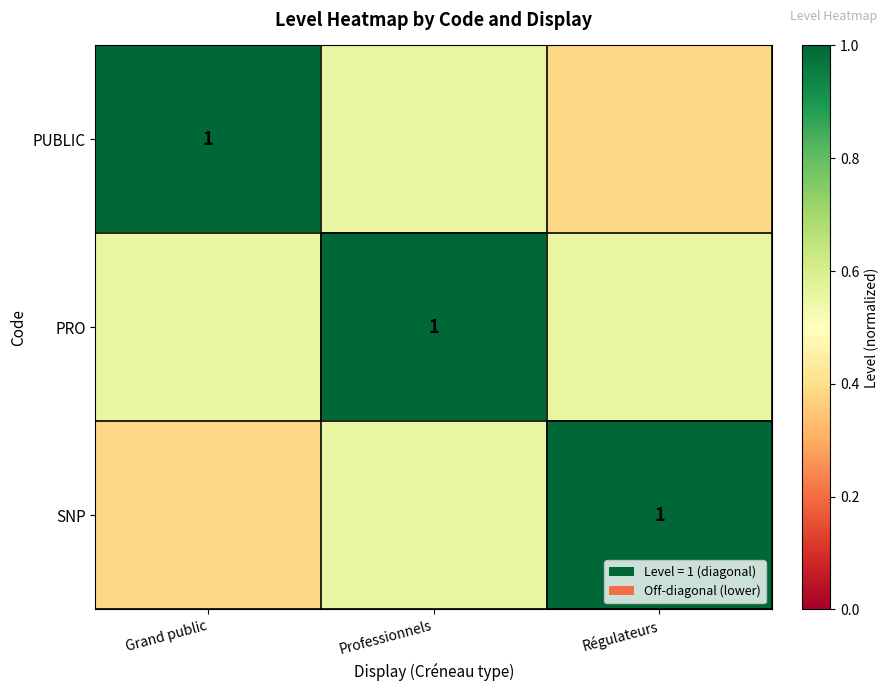

Which has a higher value, Régulateurs or Grand public?

Grand public